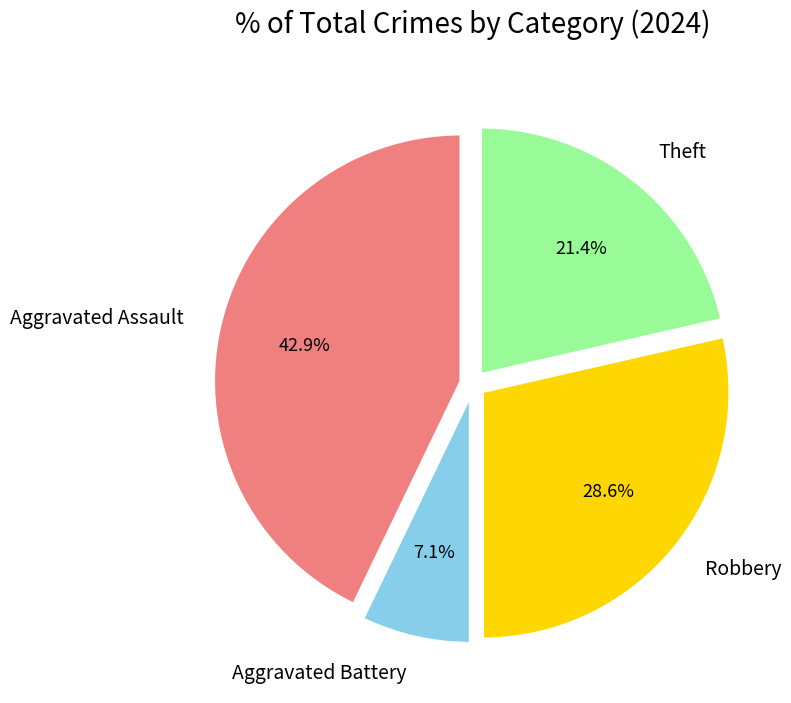

How many segments does this pie chart have?

4